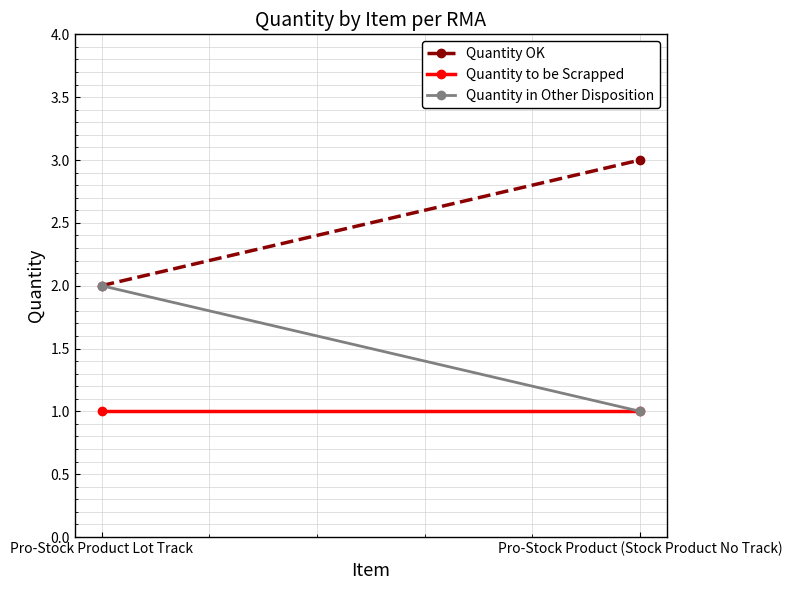

Reading left to right, what are all the values shown in this chart?

Quantity OK: Pro-Stock Product Lot Track=2	Pro-Stock Product (Stock Product No Track)=3
Quantity to be Scrapped: Pro-Stock Product Lot Track=1	Pro-Stock Product (Stock Product No Track)=1
Quantity in Other Disposition: Pro-Stock Product Lot Track=2	Pro-Stock Product (Stock Product No Track)=1